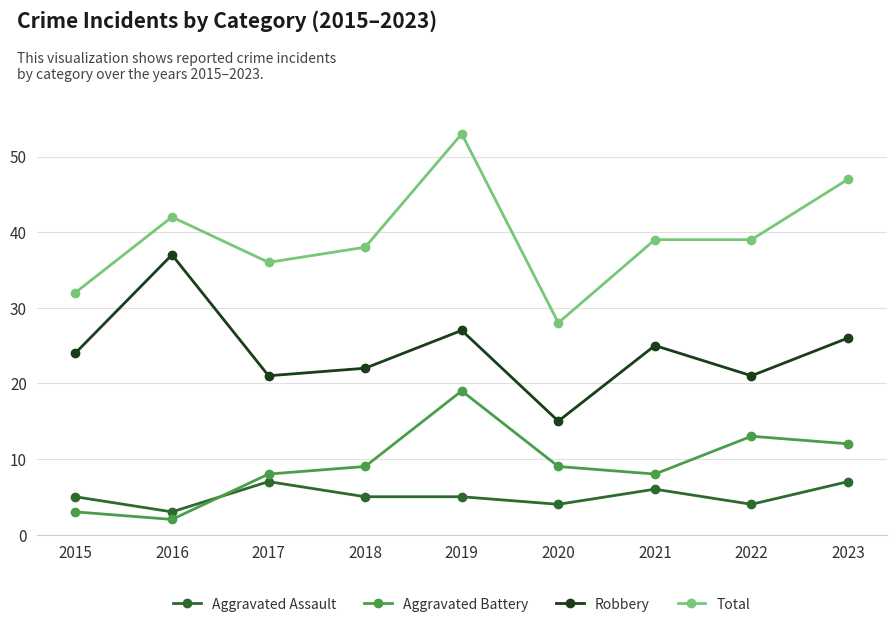

What is the difference between the highest and lowest values at 2016?

40